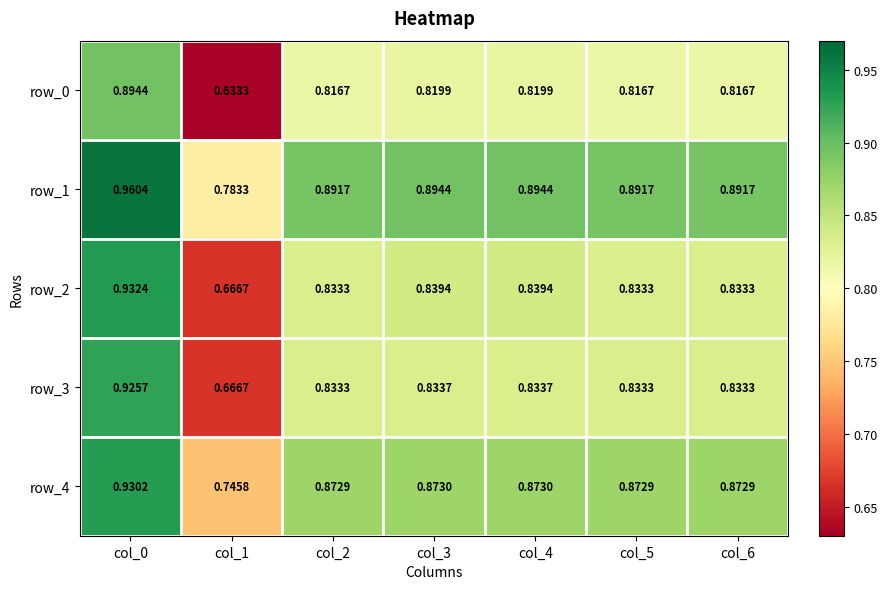

What is the difference between the second highest and minimum values in the row_4 series?

0.1